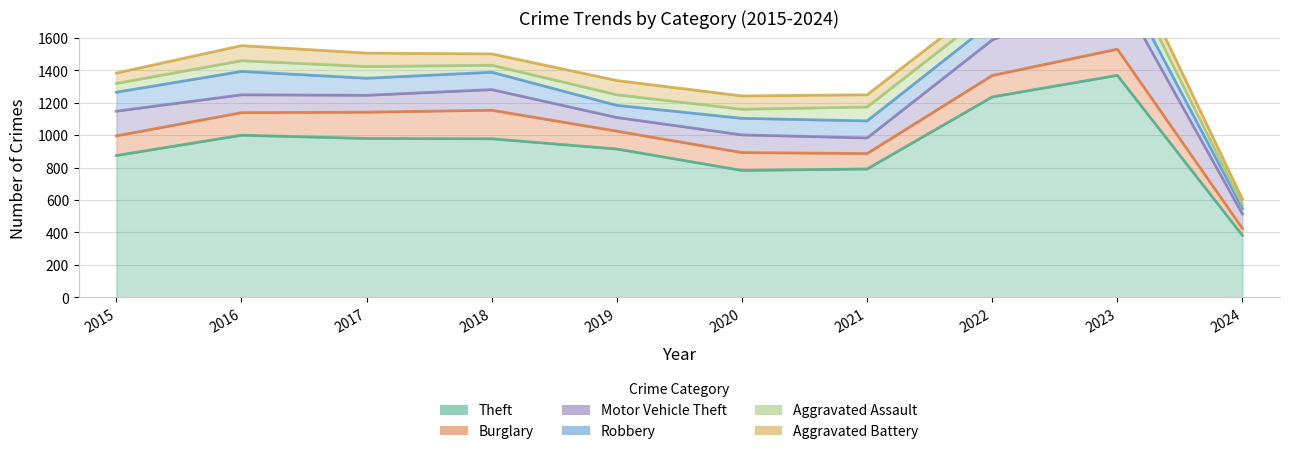

True or false: Burglary and Theft intersect in this chart.

False